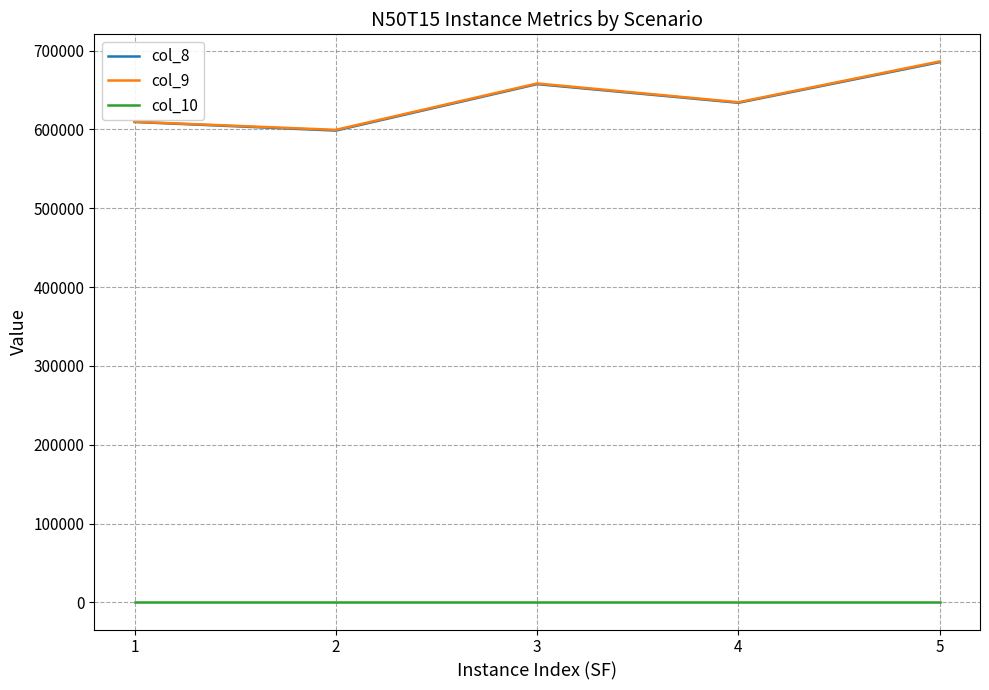

How many interior local peaks does the col_9 series have?

1